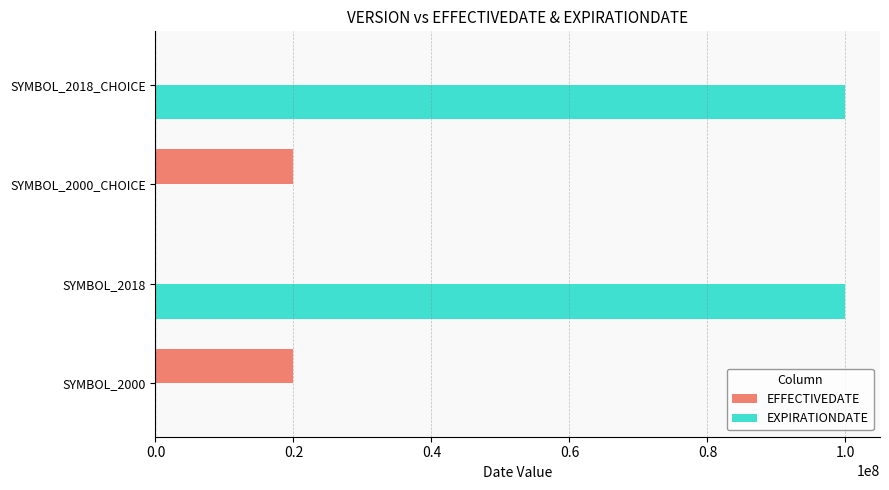

Which series changed the most between SYMBOL_2000 and SYMBOL_2018?

EXPIRATIONDATE